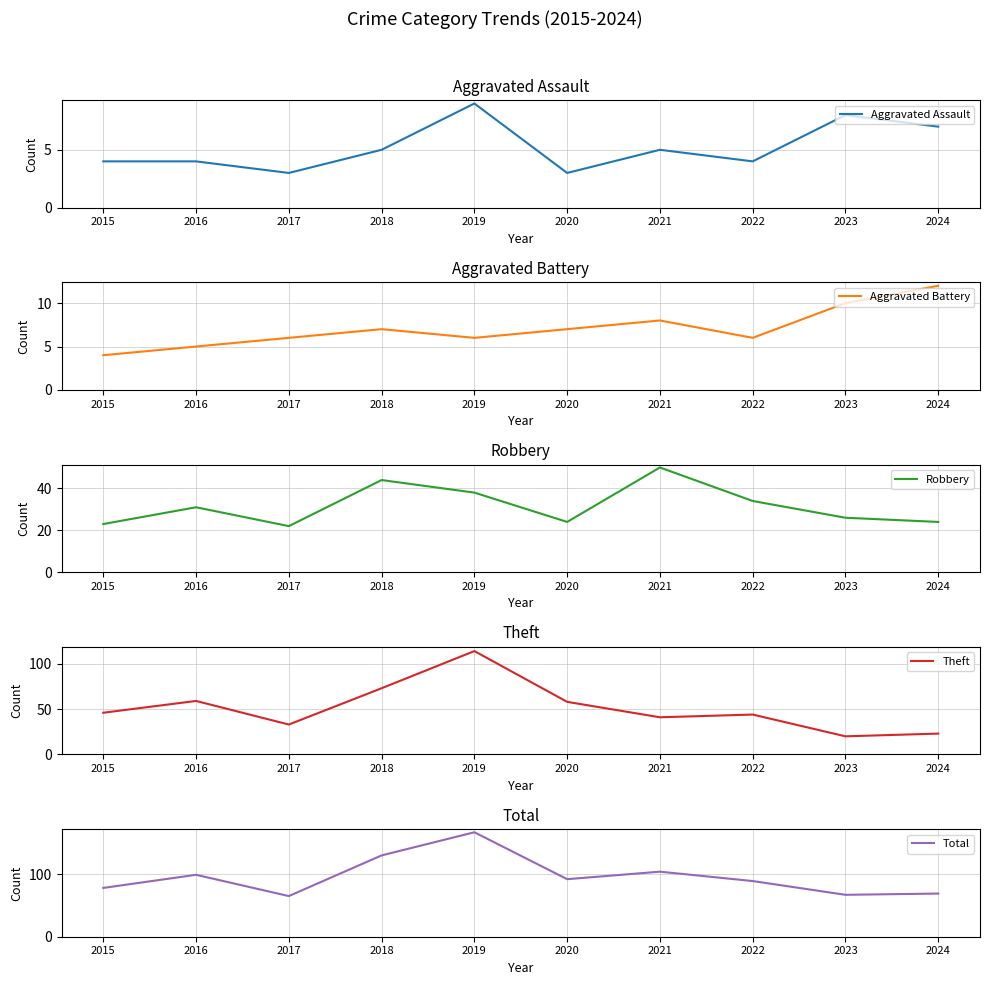

Is this an area chart (filled region under the line)?

No